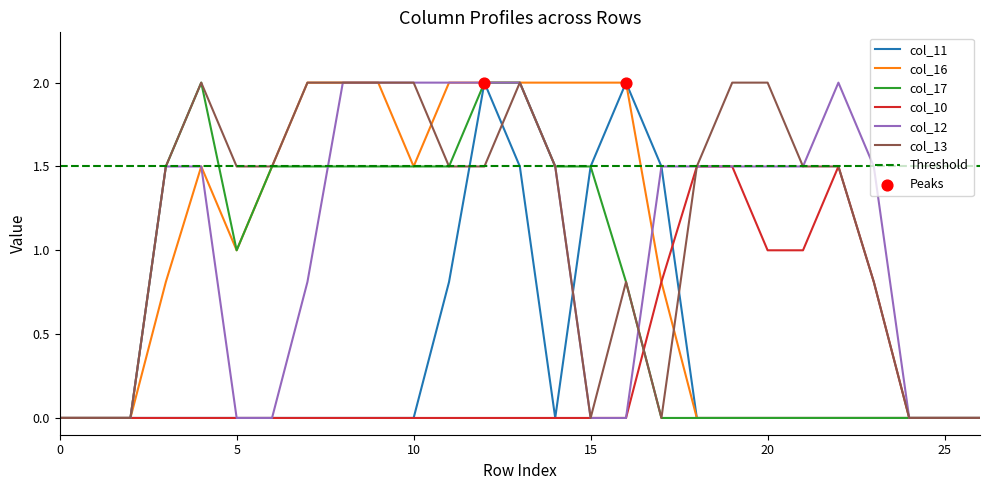

What is the total value across all series at 18?

4.5